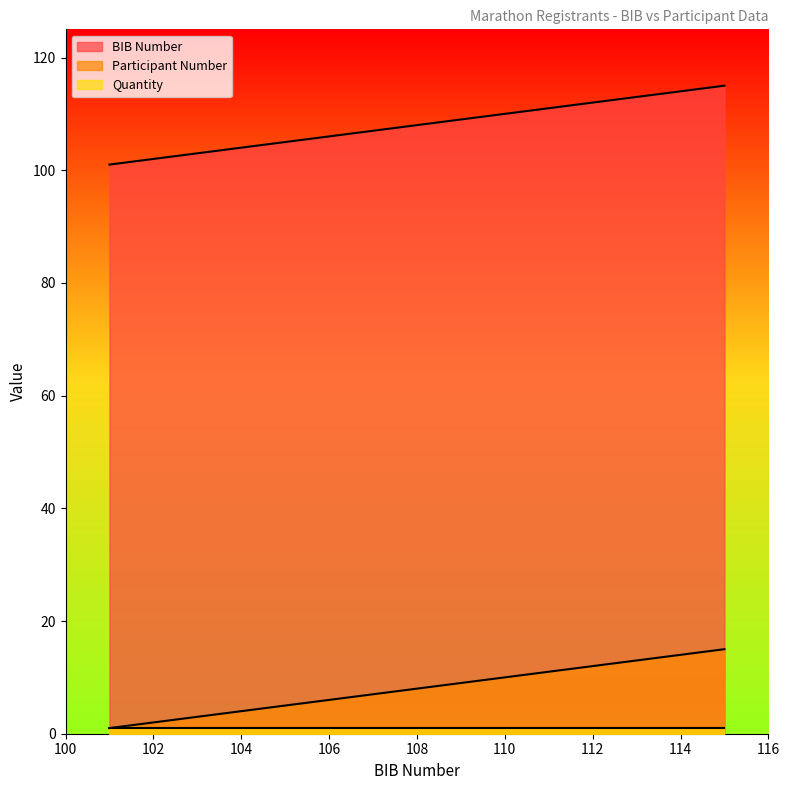

What is the difference between the highest and lowest values at 106?

105